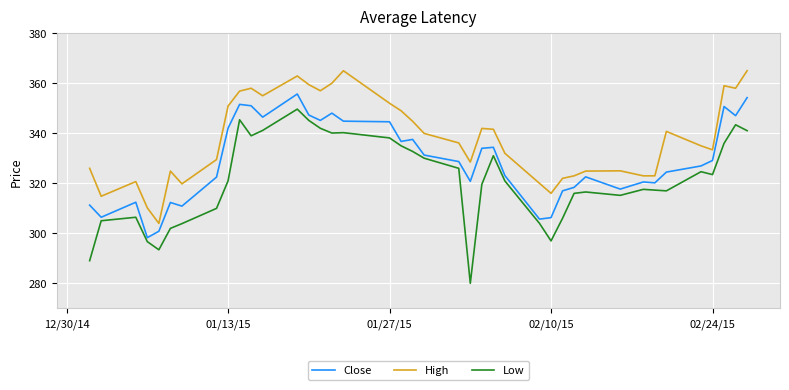

List the series in order of their overall mean, highest first.

High, Close, Low